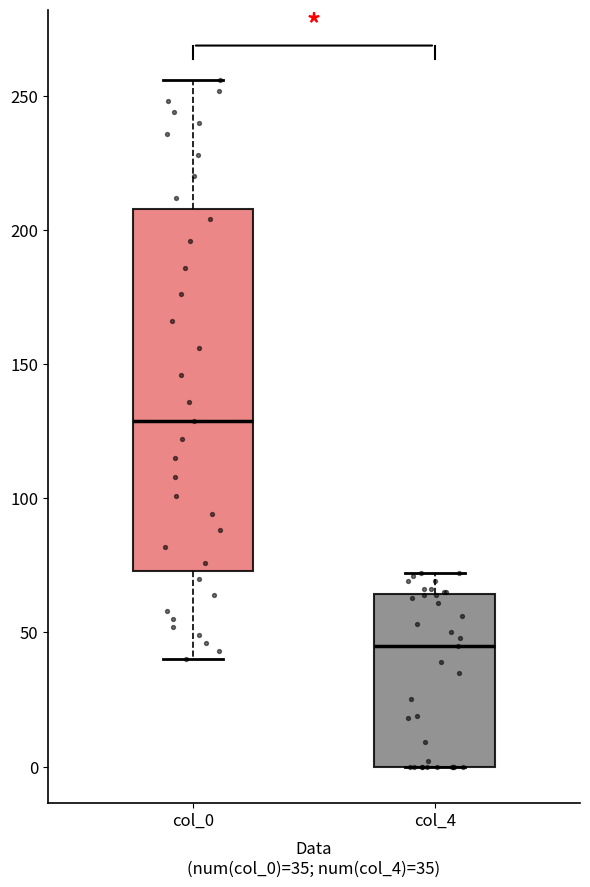

Reading left to right, read every box against the y-axis: the position of its median line, the range the box covers, and the ends of its whiskers. The values are not printed on the chart, so give them approximately, as read against the axis.

col_0: median 130, box 75 to 210, whiskers 40 to 255
col_4: median 45, box 0 to 65, whiskers 0 to 70